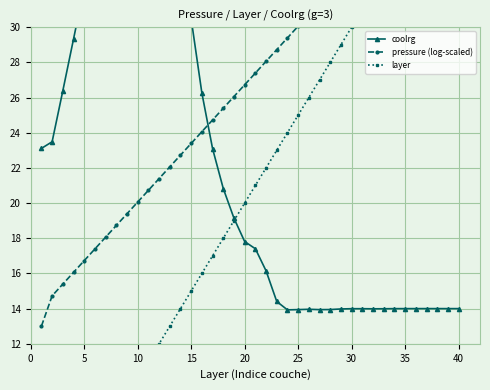

True or false: layer and pressure (log-scaled) intersect in this chart.

True